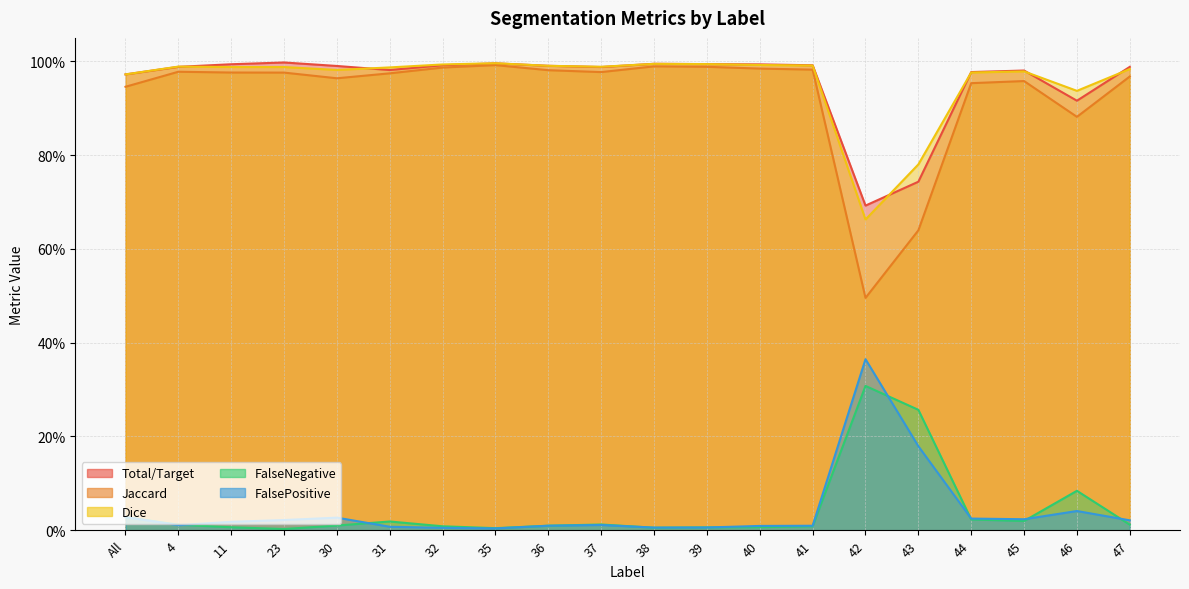

Between 47 and 30, which is larger?

30